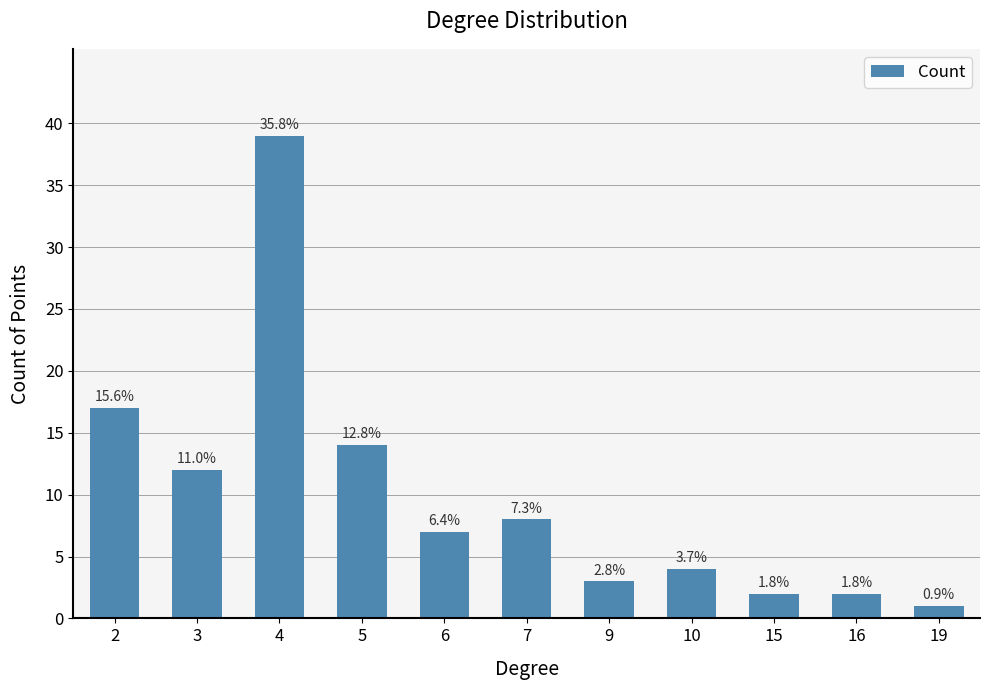

Where is the data nearest to the value 20?

2